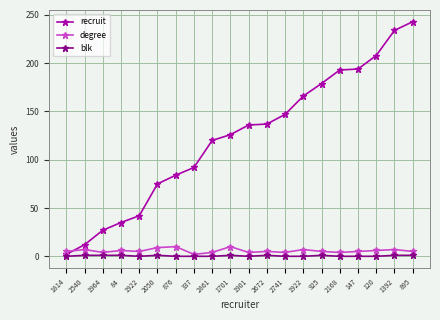

Rank the categories by degree value from lowest to highest.

337, 1964, 2861, 1901, 2741, 2168, 1814, 1922, 2672, 925, 147, 895, 84, 120, 2540, 1922, 1392, 2050, 876, 1701